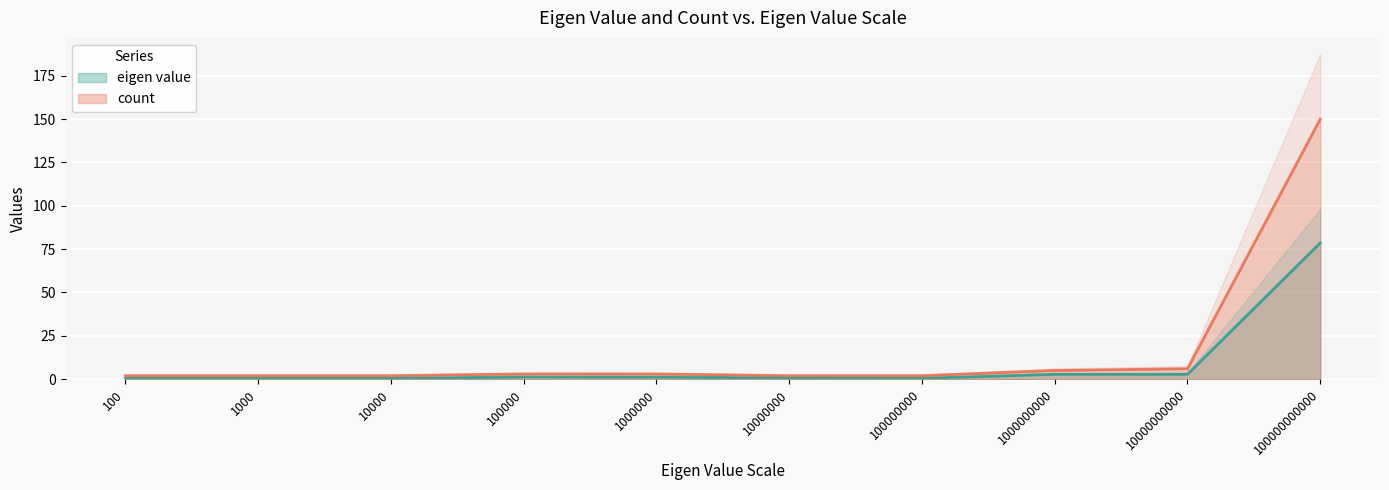

How many lines are shown in the chart?

2